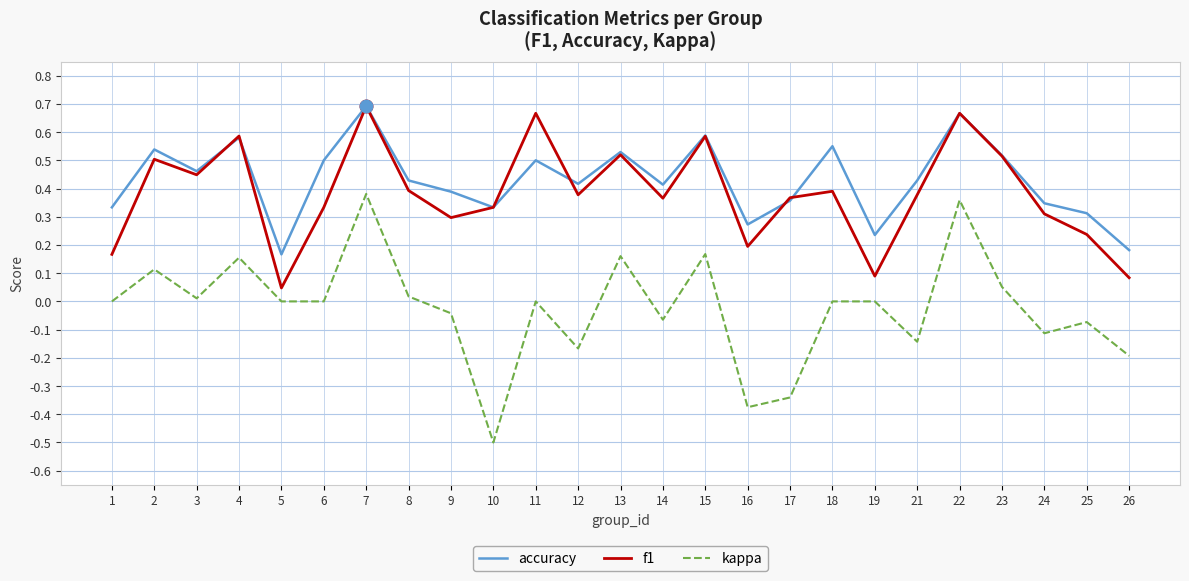

Rank the series at 12 from lowest to highest value.

kappa, f1, accuracy